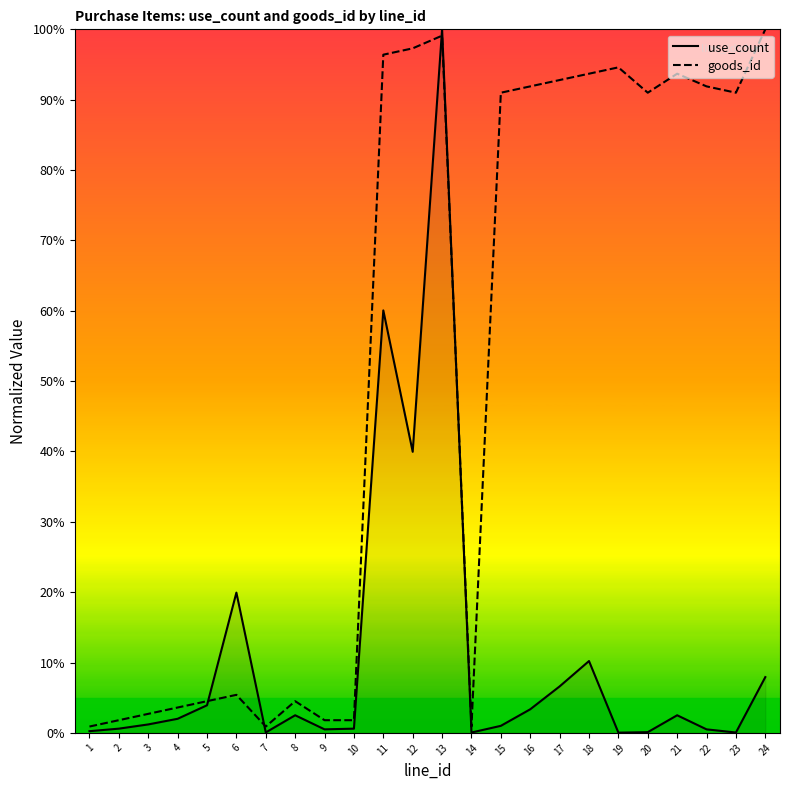

What is the maximum value shown in the chart?

1.0